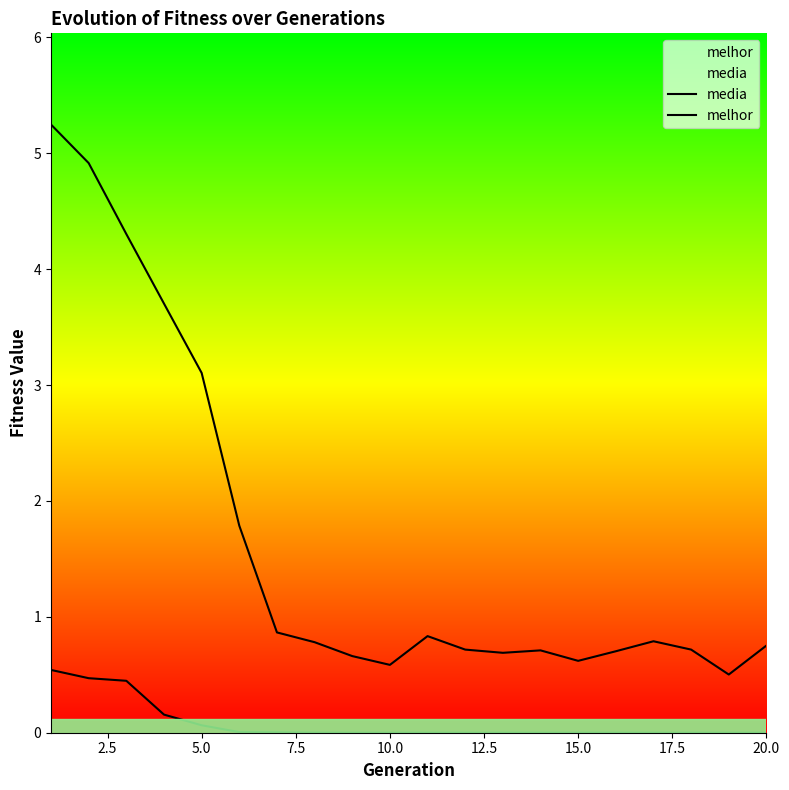

At how many categories does at least one series exceed 2?

5